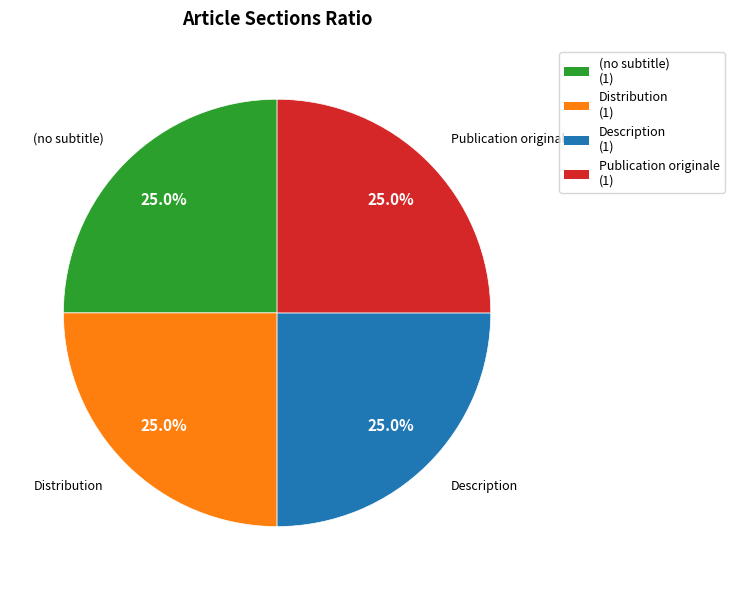

Does Description represent more than half of the total?

No